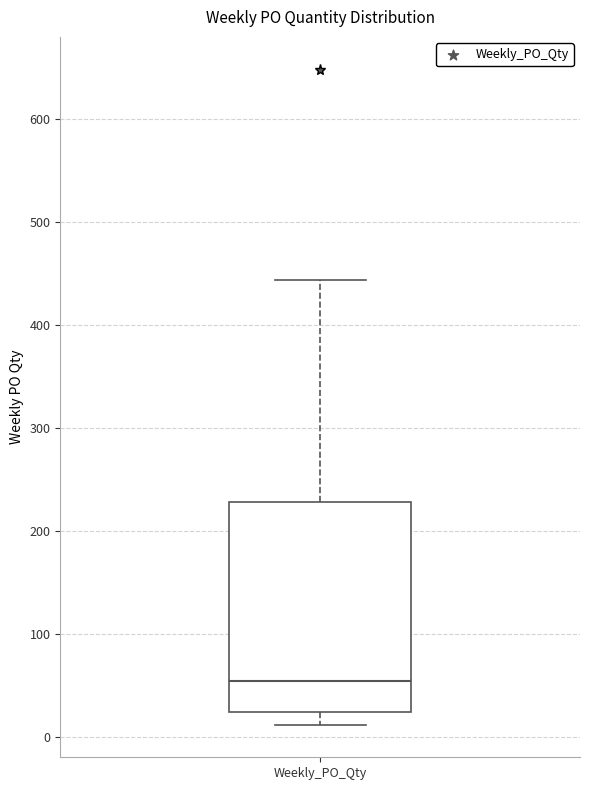

Read this box plot against the y-axis: the position of the median line, the range covered by the box, and the ends of both whiskers. The values are not printed on the chart, so give them approximately, as read against the axis.

median 50, box 20 to 230, whiskers 10 to 440